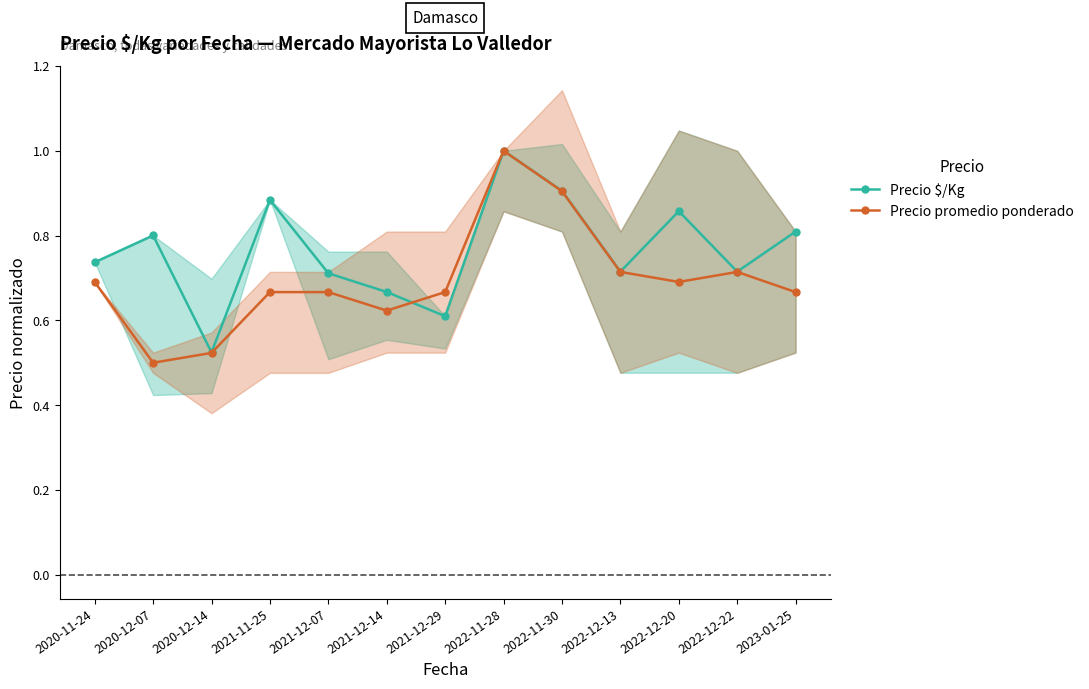

What is the sum of all Precio $/Kg values?

9.9